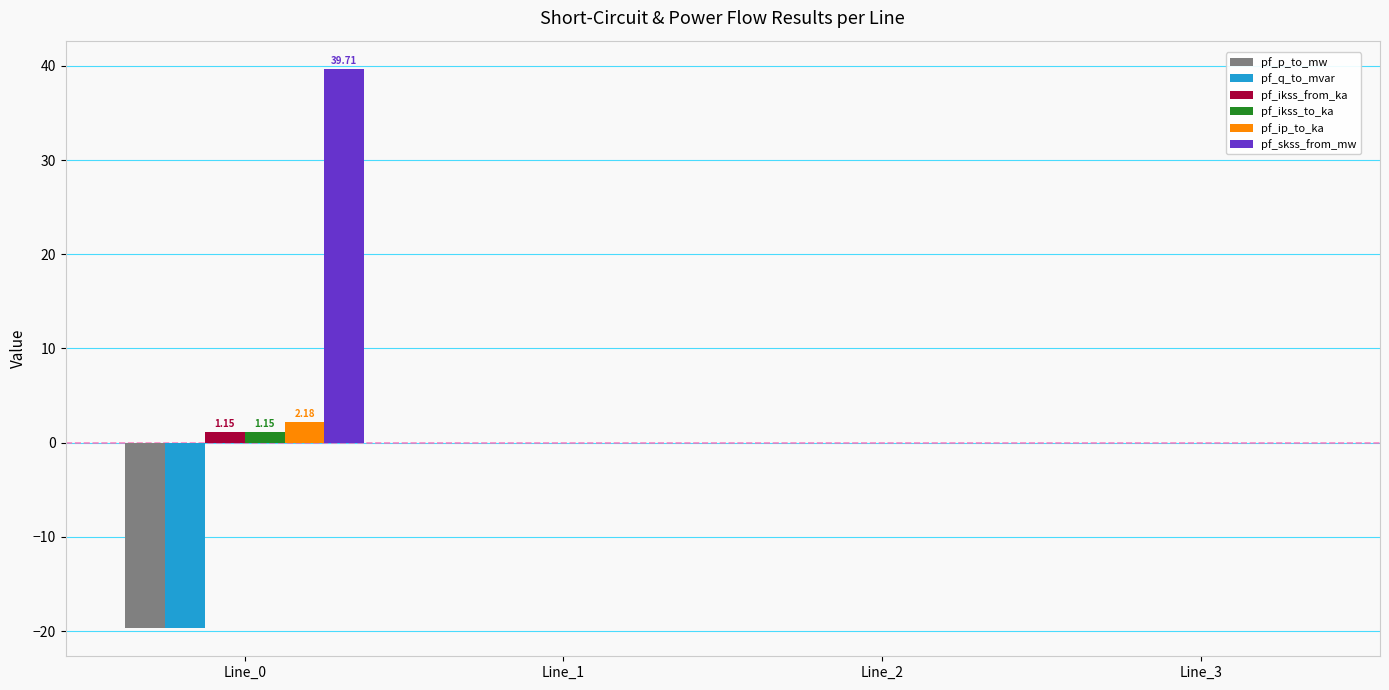

What is the sum of the pf_ikss_from_ka values at Line_1 and Line_0?

1.1